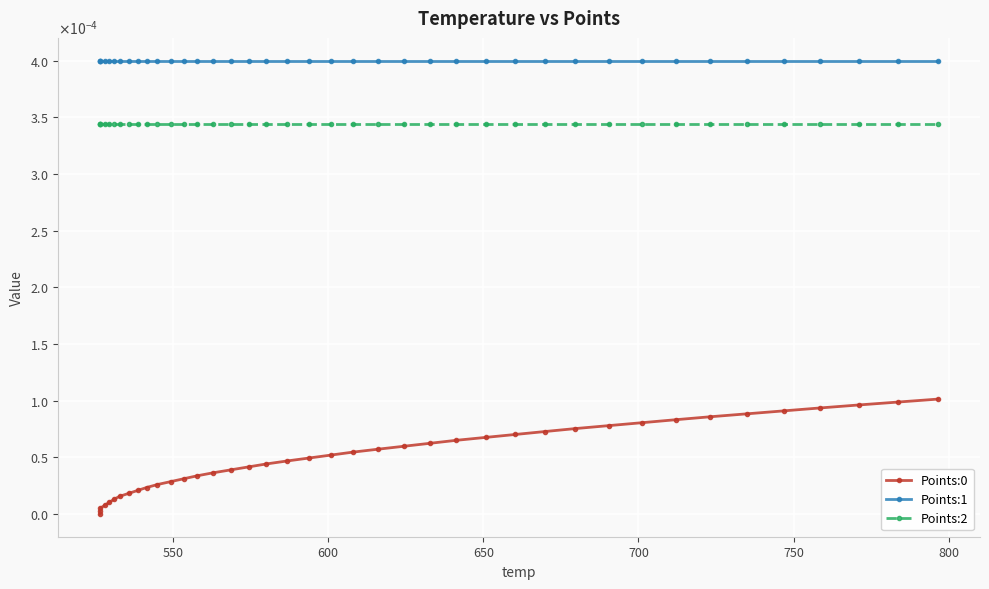

Which series has the largest range (max minus min)?

Points:0